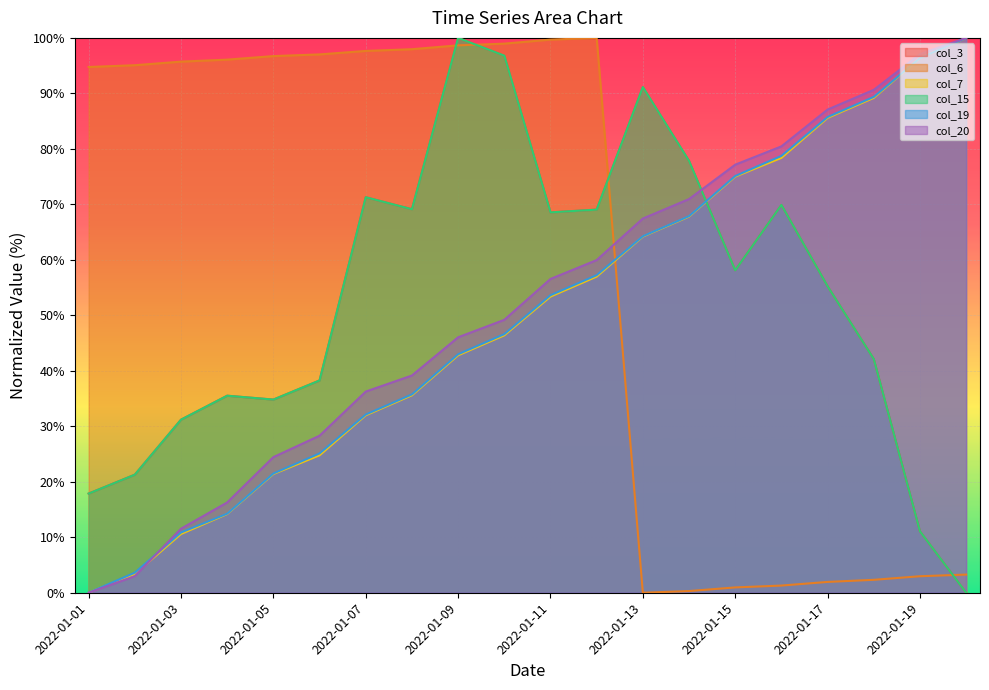

True or false: col_7 and col_19 cross at least once.

True